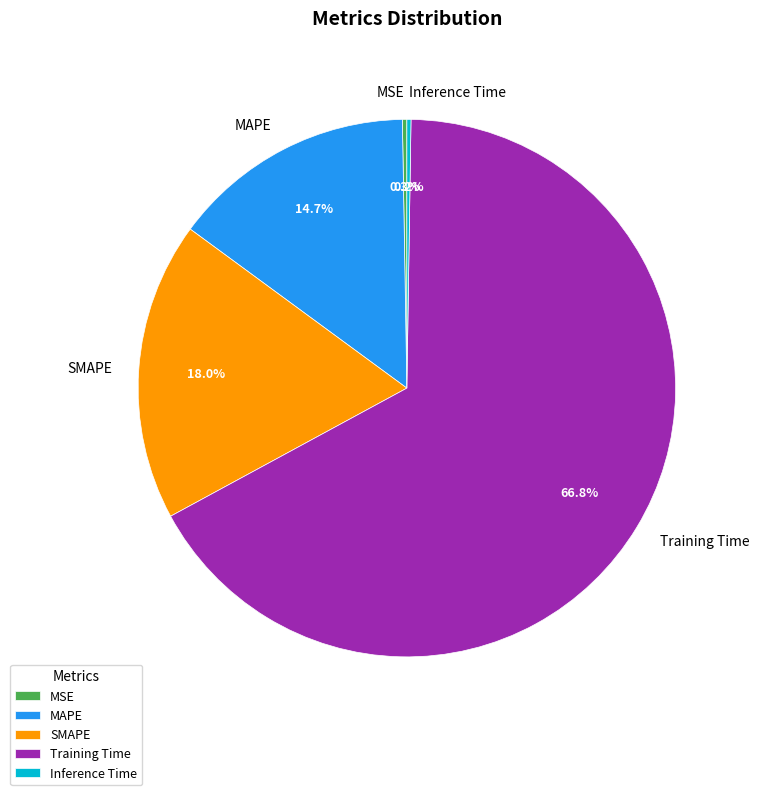

Is there a majority slice in this chart?

Yes